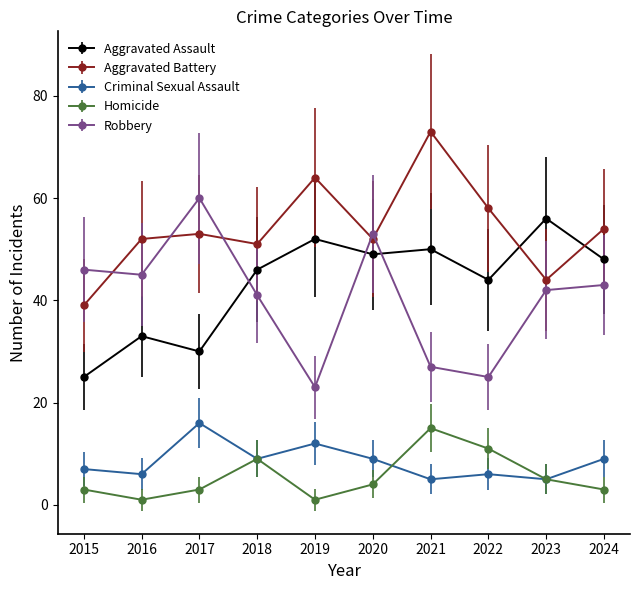

What is the difference between the Aggravated Assault values at 2020 and 2021?

1